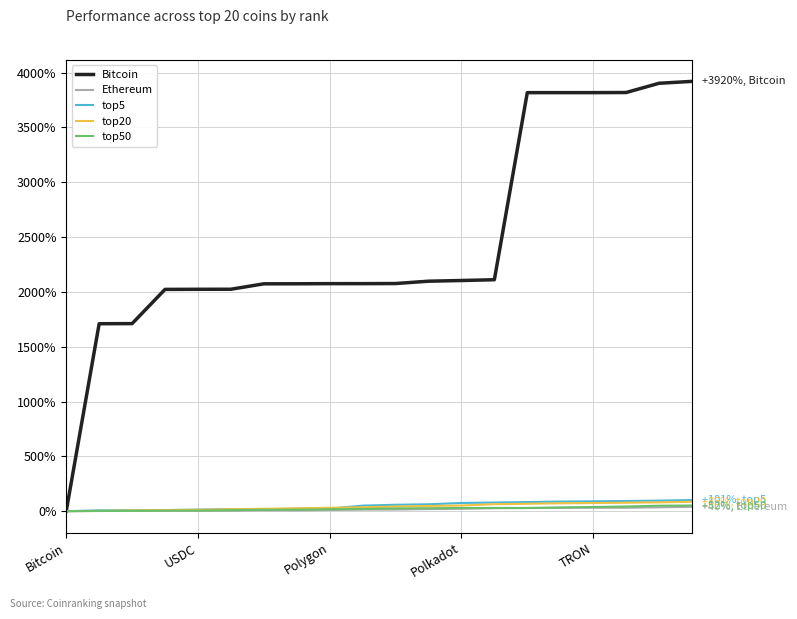

Reading right to left, what are all the values shown in this chart?

Bitcoin: 3919.7	3902.4	3818.0	3817.0	3817.0	3817.0	2110.7	2103.6	2097.2	2076.0	2075.0	2074.9	2073.7	2073.3	2023.9	2023.5	2022.5	1710.4	1709.4	0.0
Ethereum: 39.8	34.9	30.9	30.9	30.3	28.2	26.8	21.5	18.7	14.3	14.2	10.5	6.7	7.0	3.8	3.1	3.1	1.6	1.6	0.0
top5: 101.4	96.1	92.6	89.8	87.6	82.9	78.8	74.6	62.8	58.3	50.4	23.6	22.1	17.3	19.1	14.2	9.3	9.0	7.1	0.0
top20: 85.5	80.1	76.7	73.9	71.7	67.6	63.4	51.6	47.1	42.2	35.2	30.9	26.0	21.5	17.8	12.5	10.4	6.6	2.5	0.0
top50: 51.5	49.6	42.5	38.2	33.3	29.3	29.4	28.8	26.7	25.2	20.0	17.2	12.8	12.7	8.9	5.2	5.5	2.3	1.6	0.0